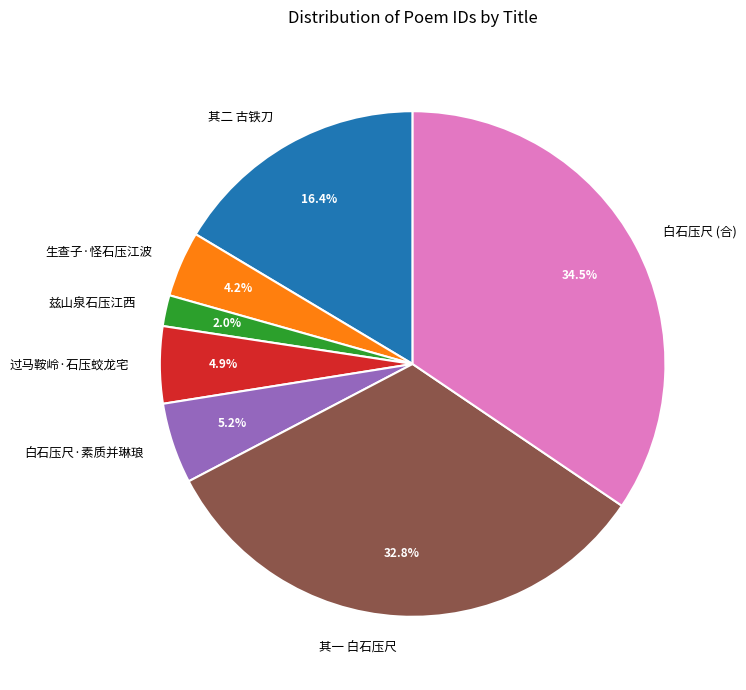

How much of the chart is everything except 生查子·怪石压江波?

95.8%